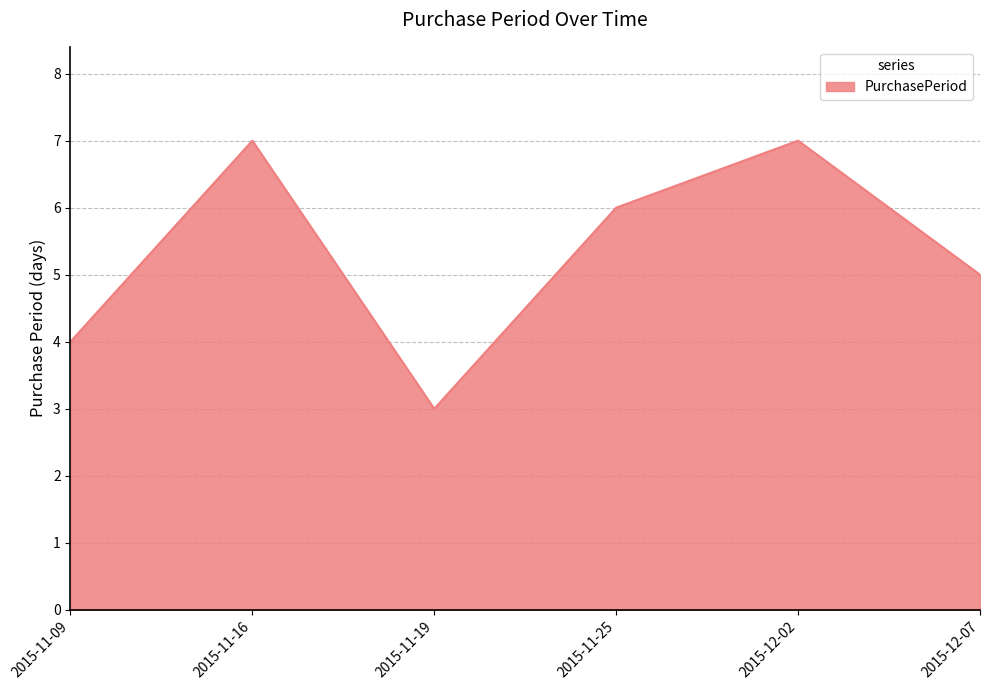

What is the difference between the second highest and second lowest values?

3